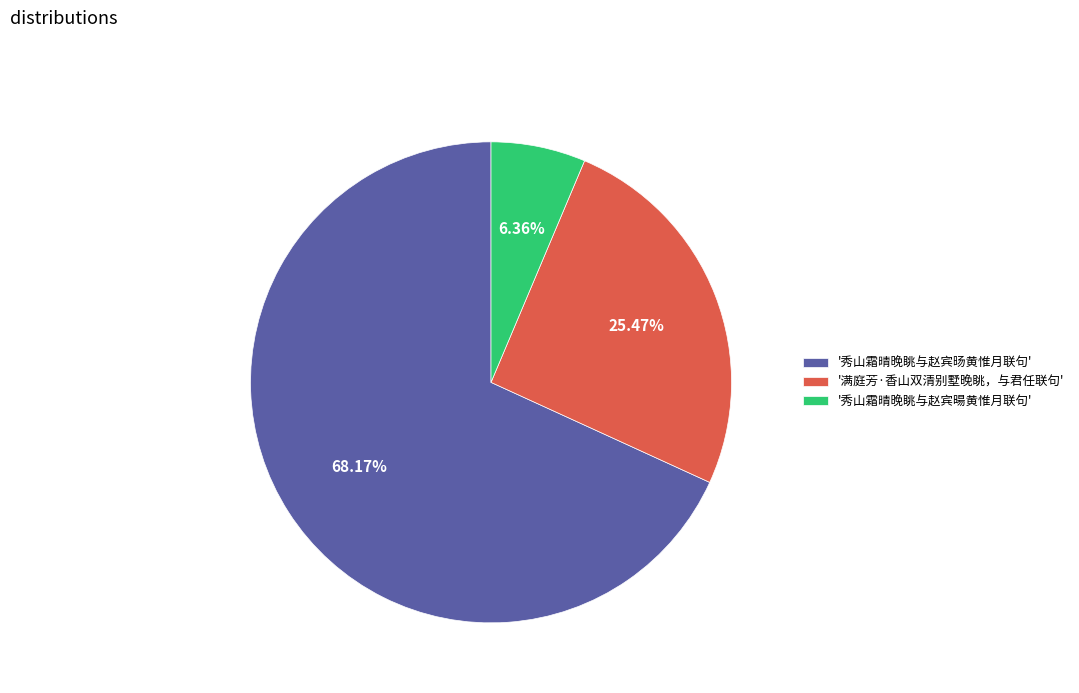

Which has a higher value, '满庭芳·香山双清别墅晚眺，与君任联句' or '秀山霜晴晚眺与赵宾暘黄惟月联句'?

'满庭芳·香山双清别墅晚眺，与君任联句'